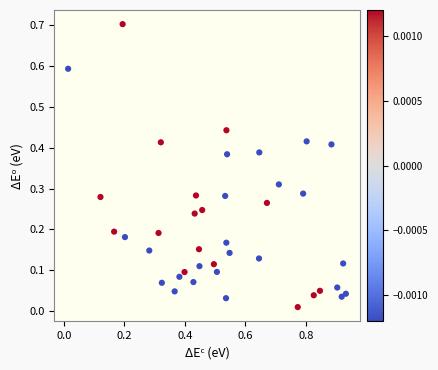

What is the range of Y values (max minus min)?

0.7